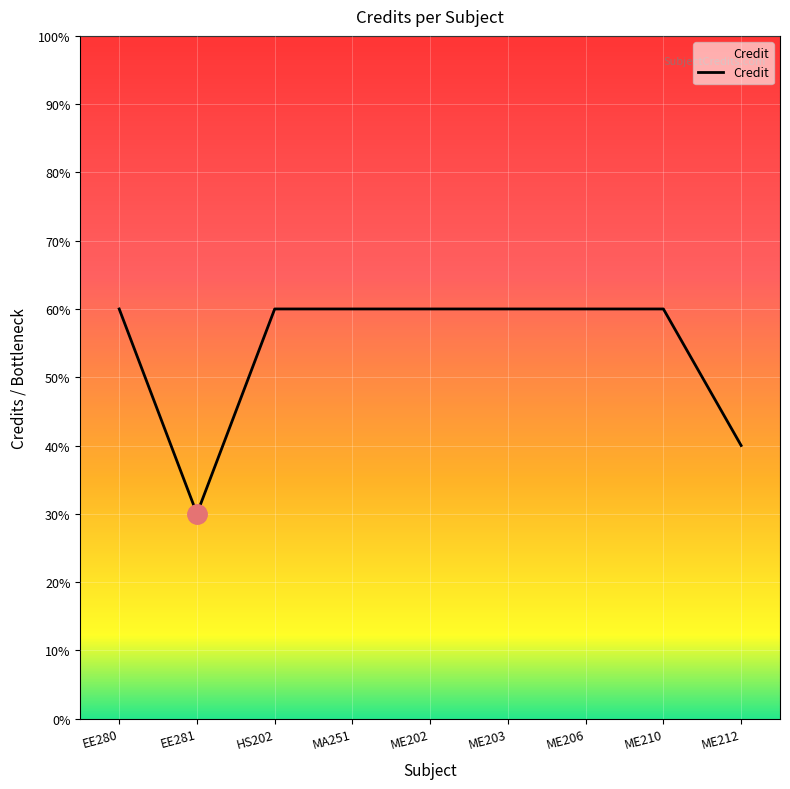

What is the average value?

5